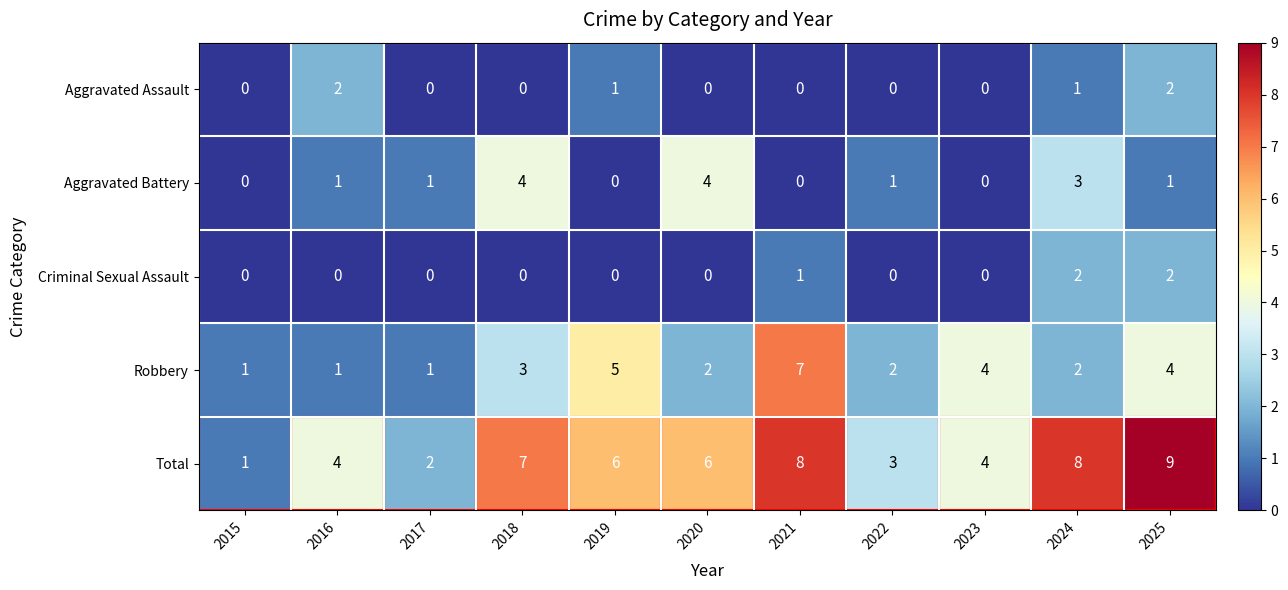

What is the difference between the maximum and second lowest values in the Aggravated Battery series?

4